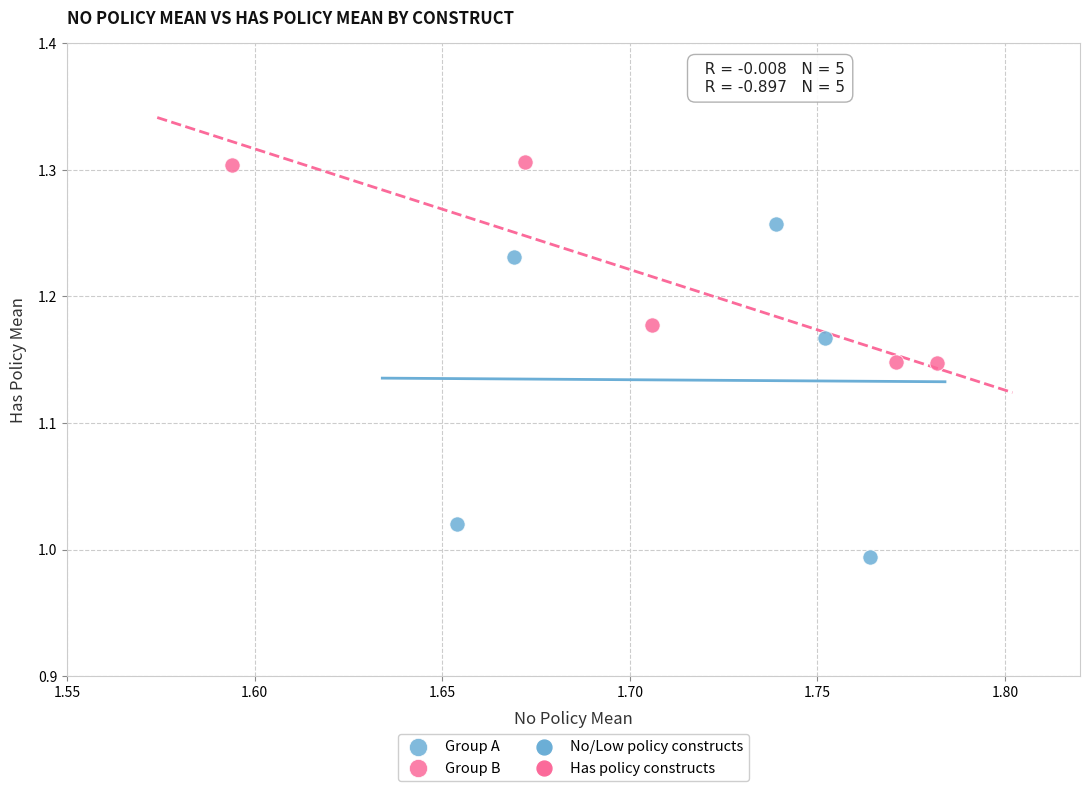

Which series reaches the minimum Y coordinate?

Group A